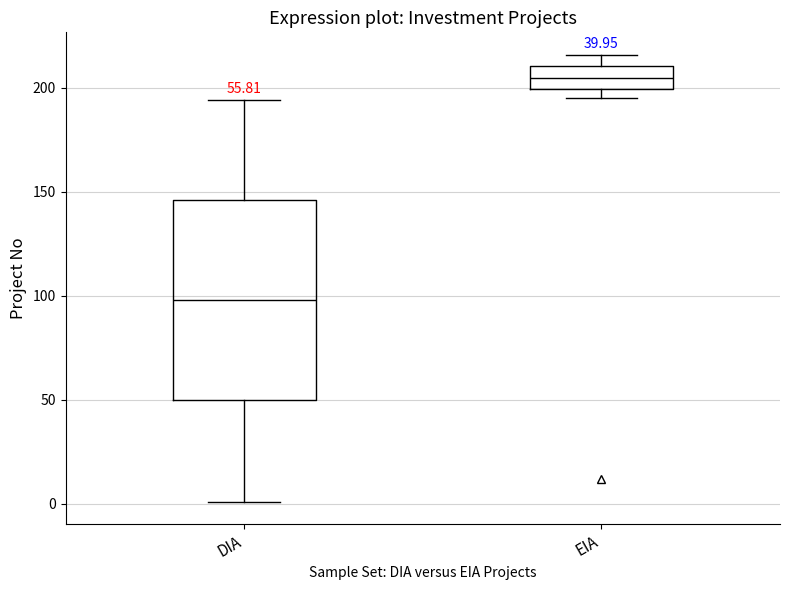

Which box's median line is the highest?

EIA